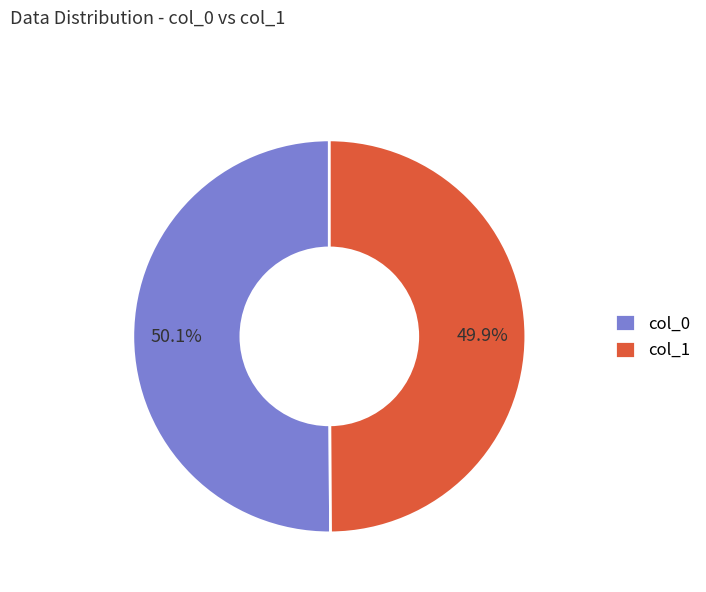

What is the total percentage of col_0 and col_1?

100.0%